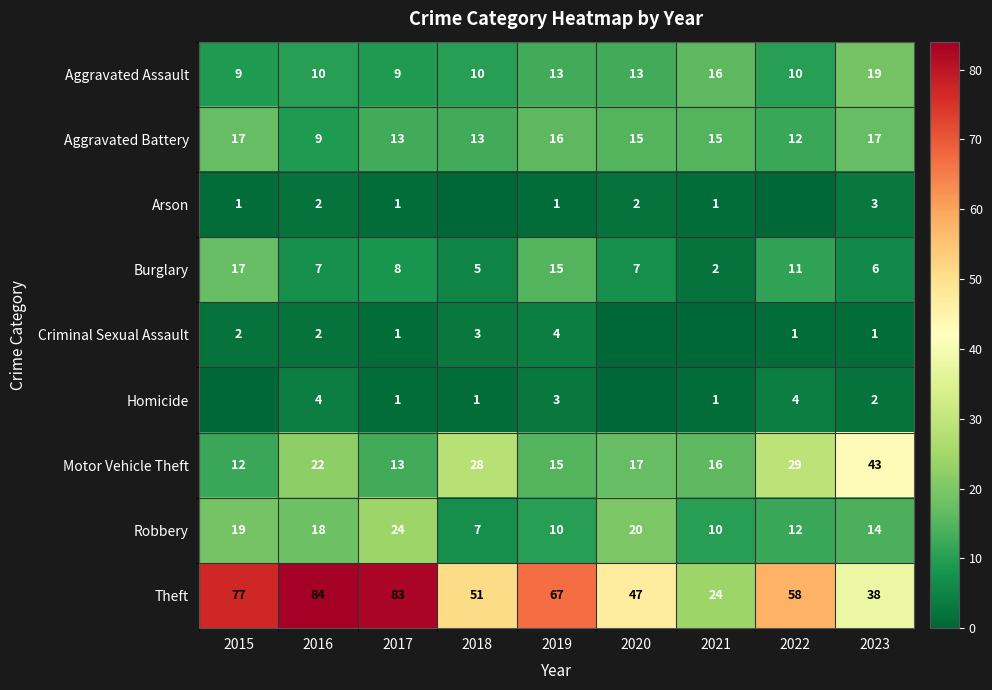

Which has a higher value, 2015 or 2017?

2015